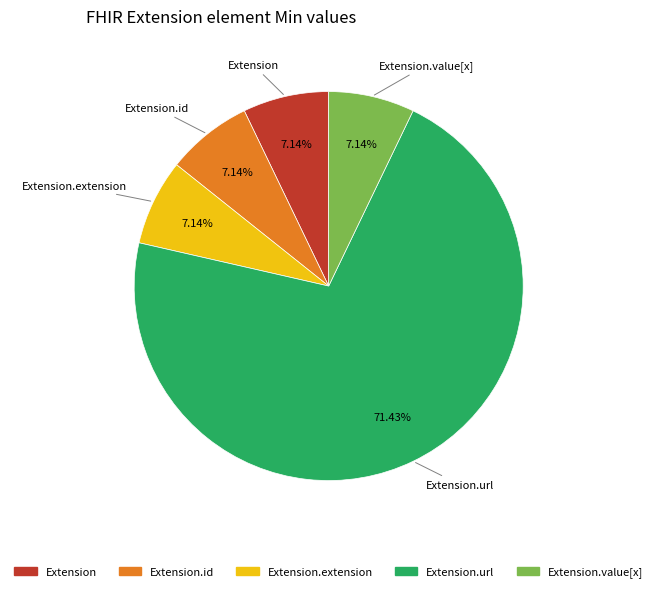

Does any single category account for the majority?

Yes